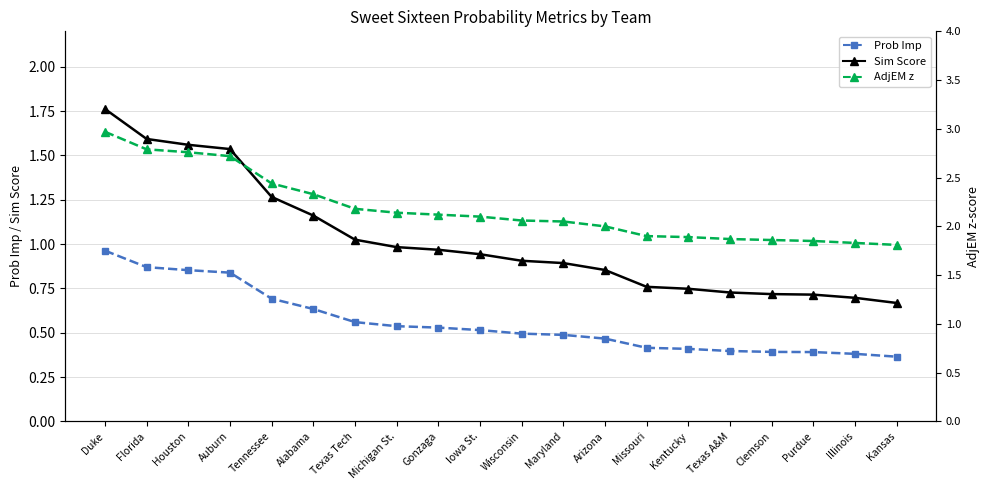

List the series in order of their peak value, highest first.

AdjEM z, Sim Score, Prob Imp